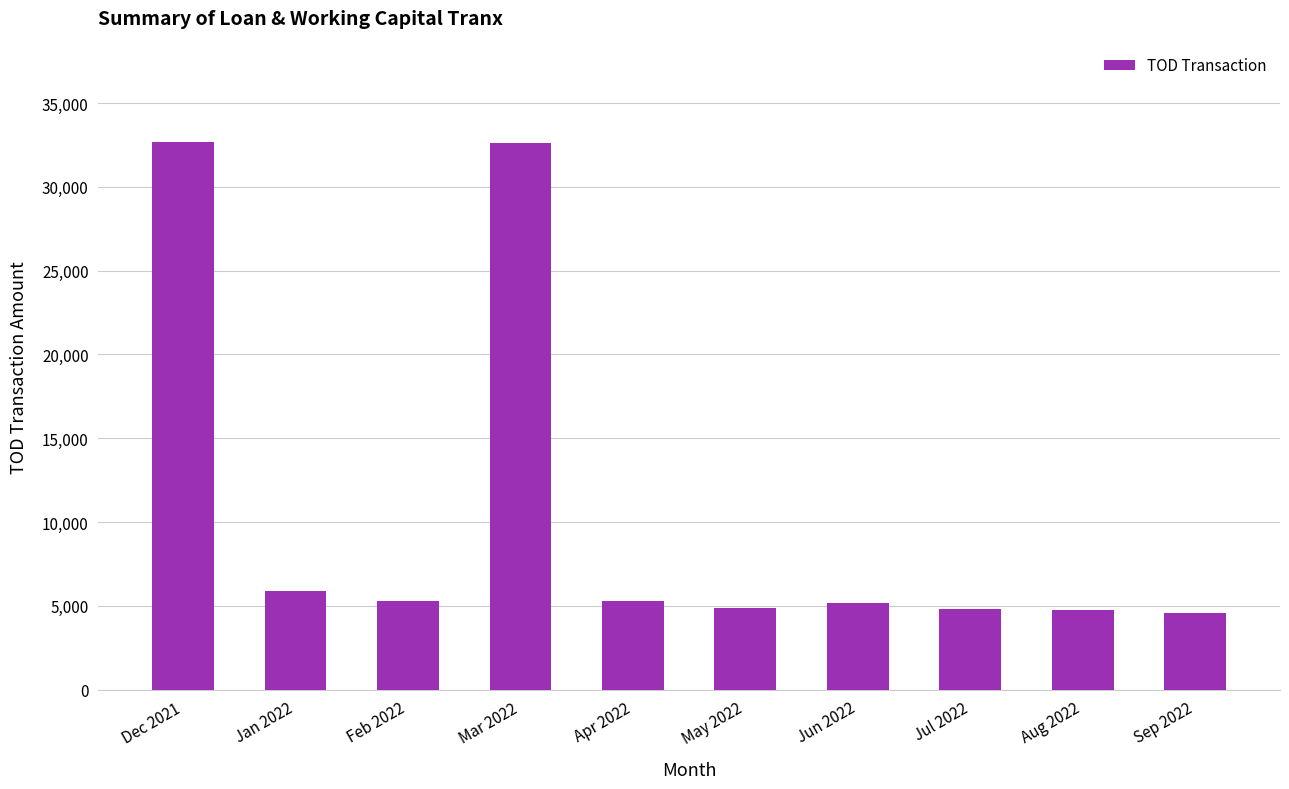

What is the label of the 9th bar from the right?

Jan 2022